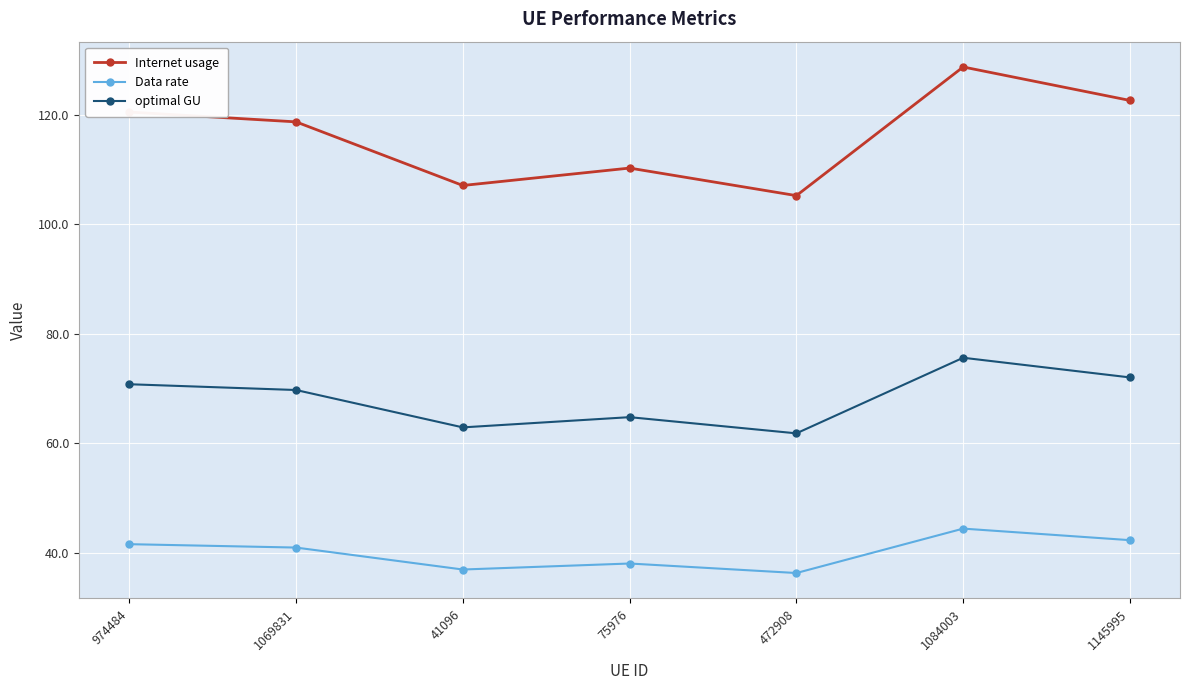

Is the value of Data rate at 1069831 greater than the value of optimal GU at 41096?

No